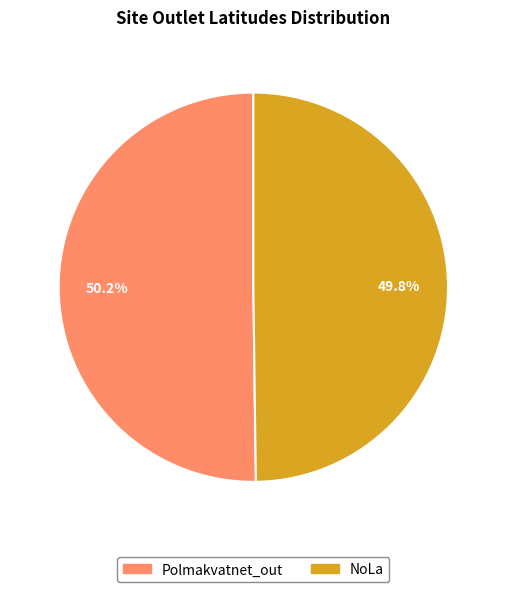

To the nearest percent, what is the average slice percentage?

50%